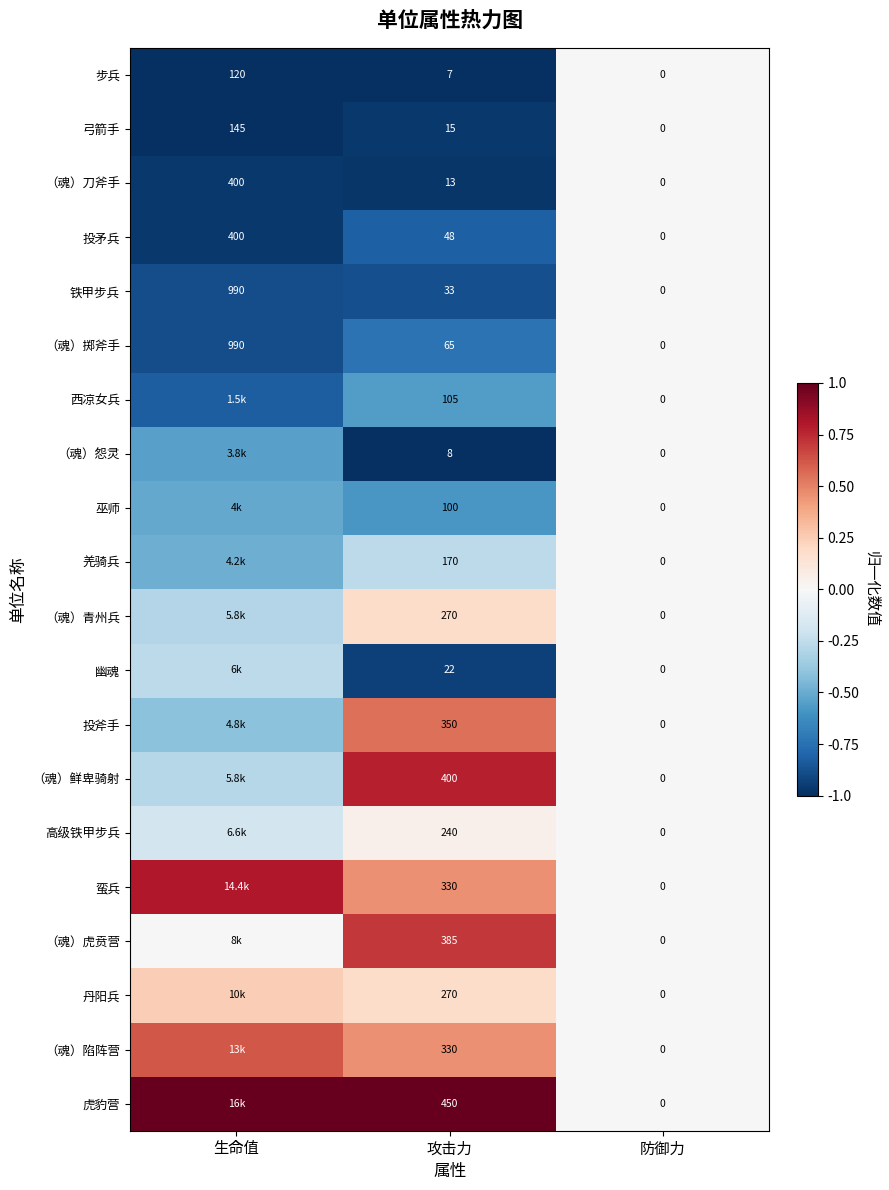

The （魂）掷斧手 series shows -1.5 at 生命值. True or false?

False